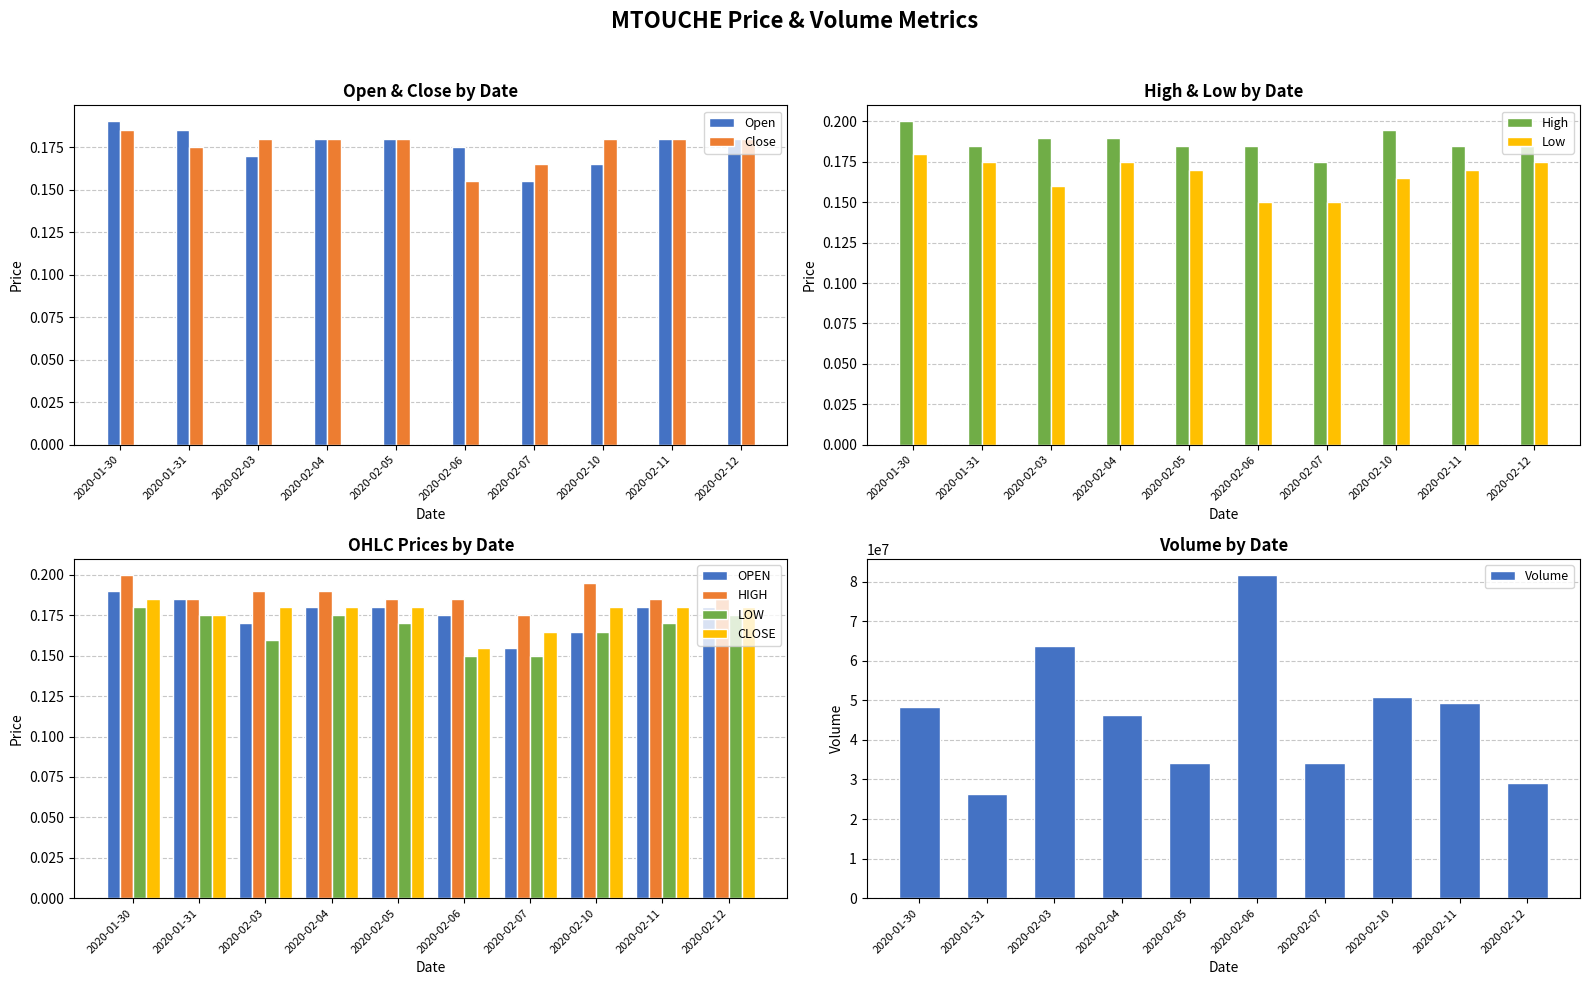

What is the label of the 7th bar from the left?

2020-02-07